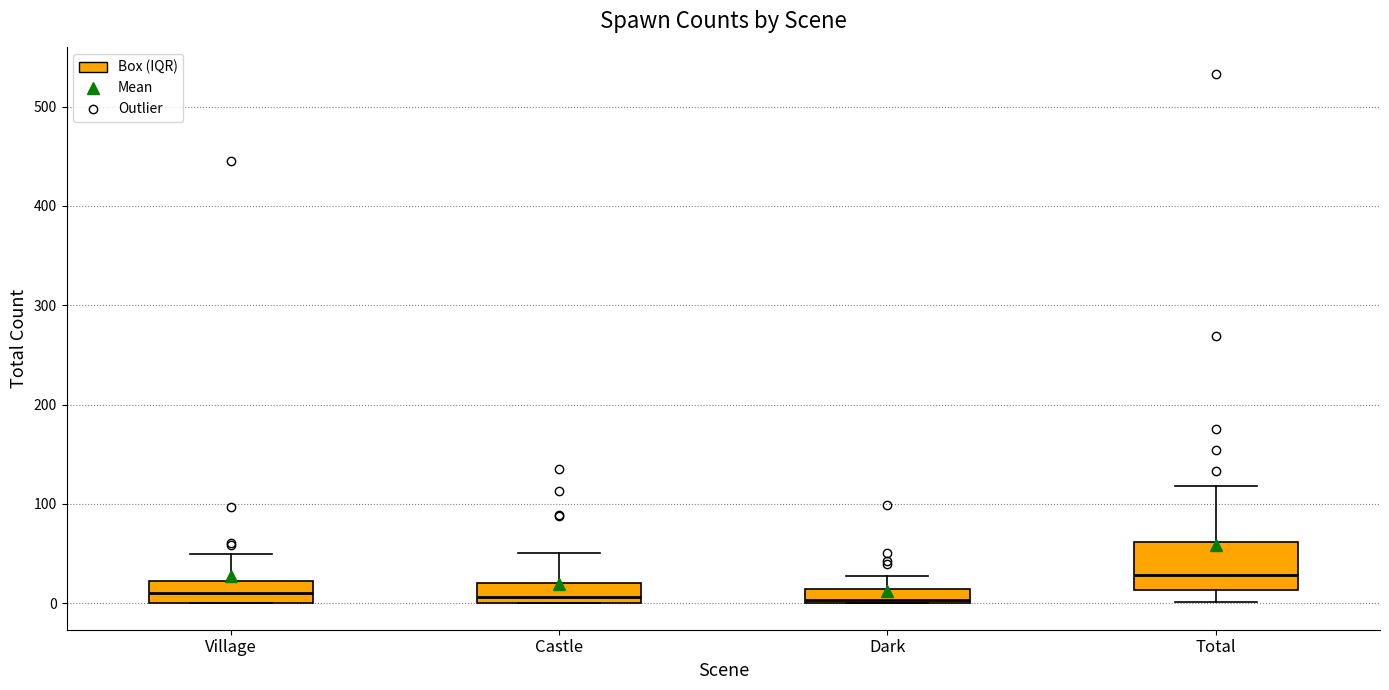

Which box is the tallest, from its lower edge to its upper edge?

Total